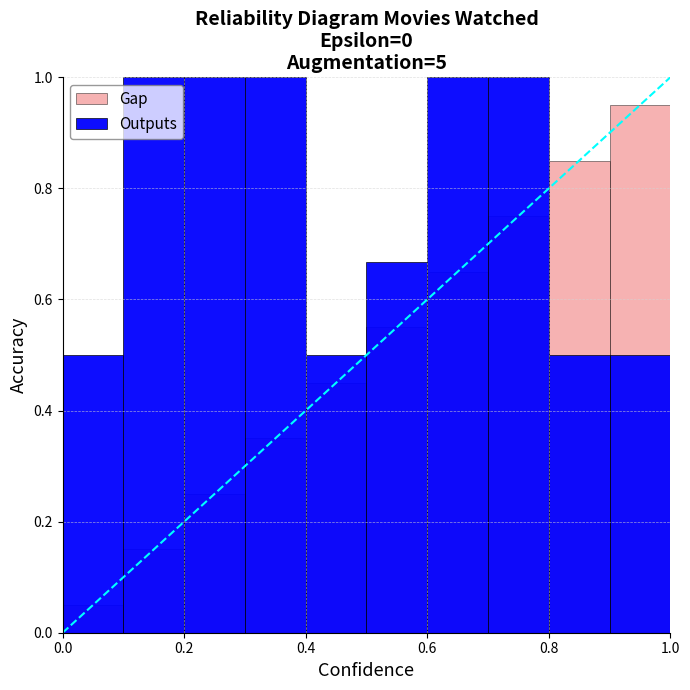

What is the sum of the Gap values at 0.4 and 6?

0.9